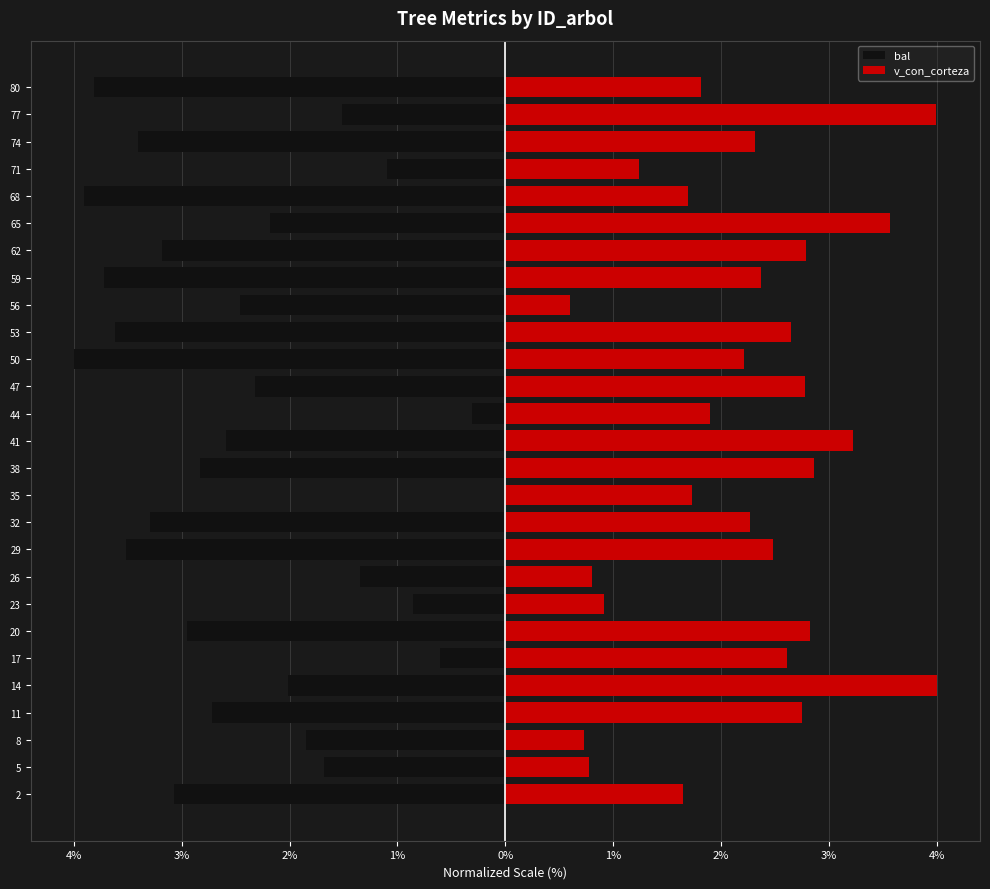

The v_con_corteza series shows 1.7 at 41. True or false?

False